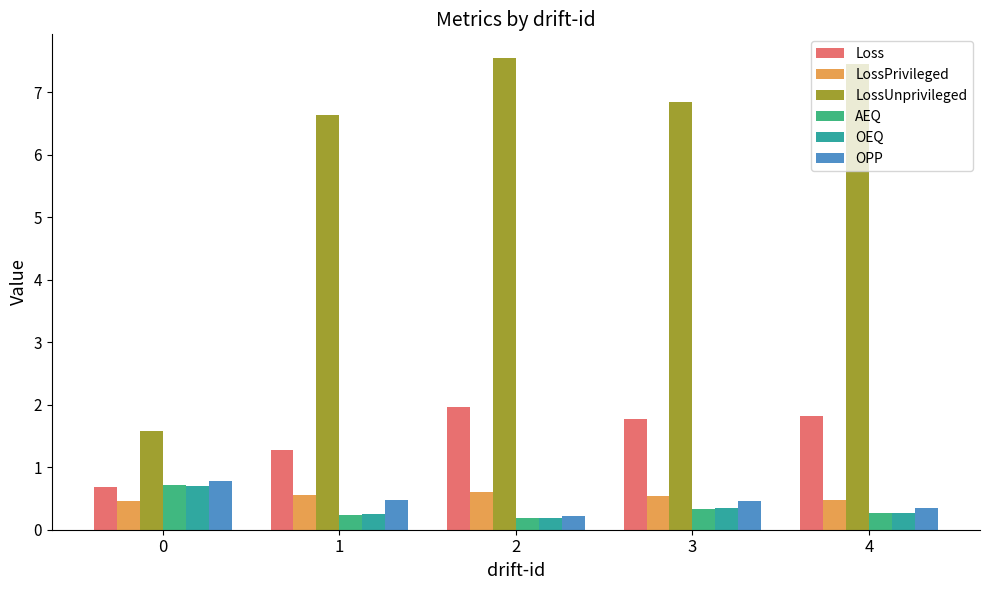

How many bars are there in each group?

6